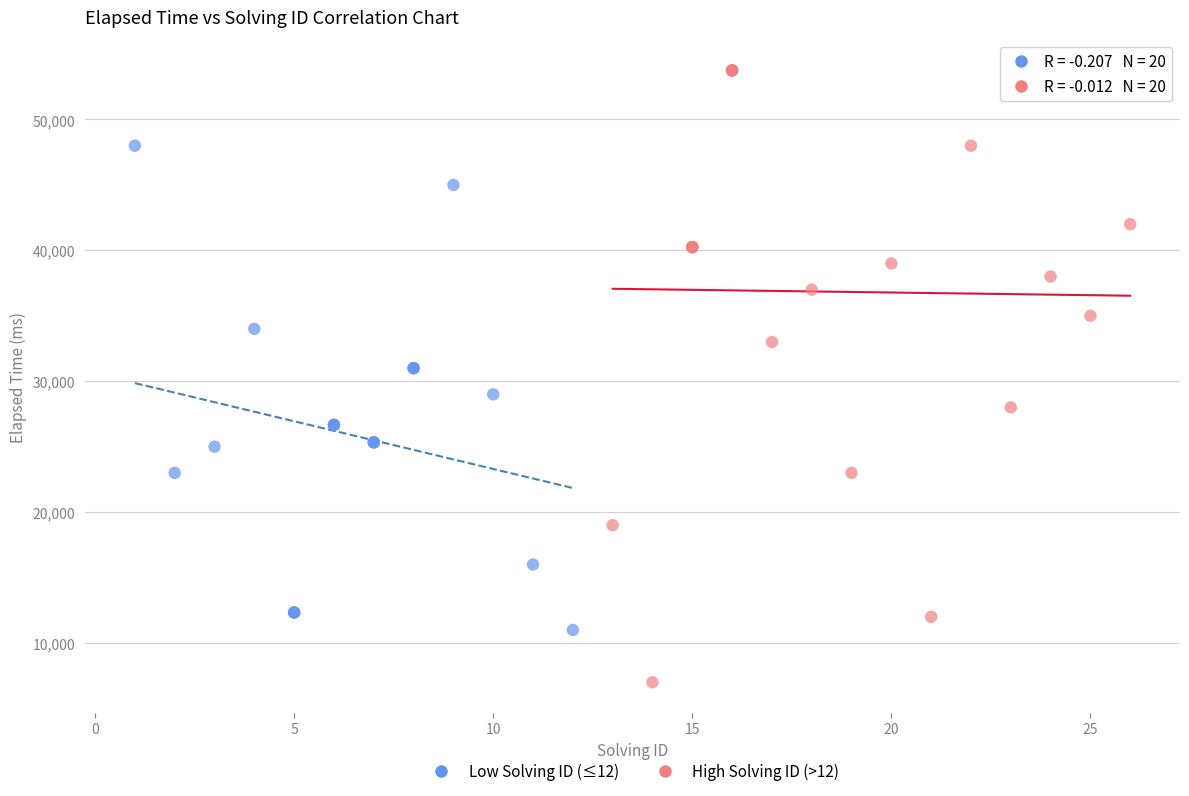

Which series has the widest spread of Y values?

High Solving ID (>12)